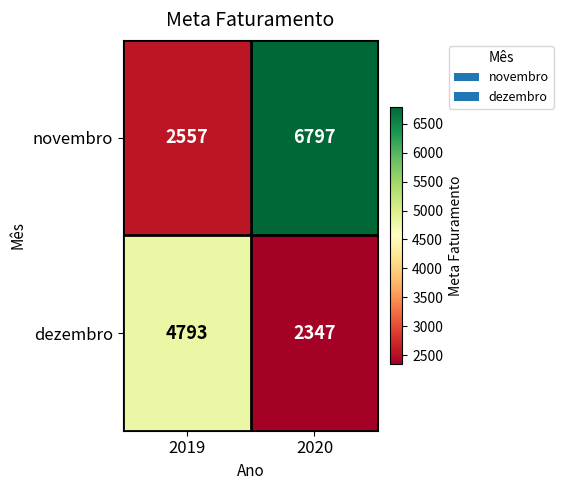

What is the greatest value displayed?

6797